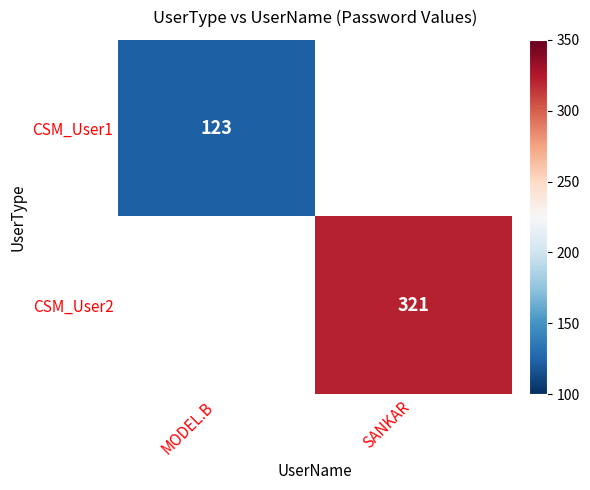

True or false: CSM_User1 has a value of 36 at MODEL.B.

False